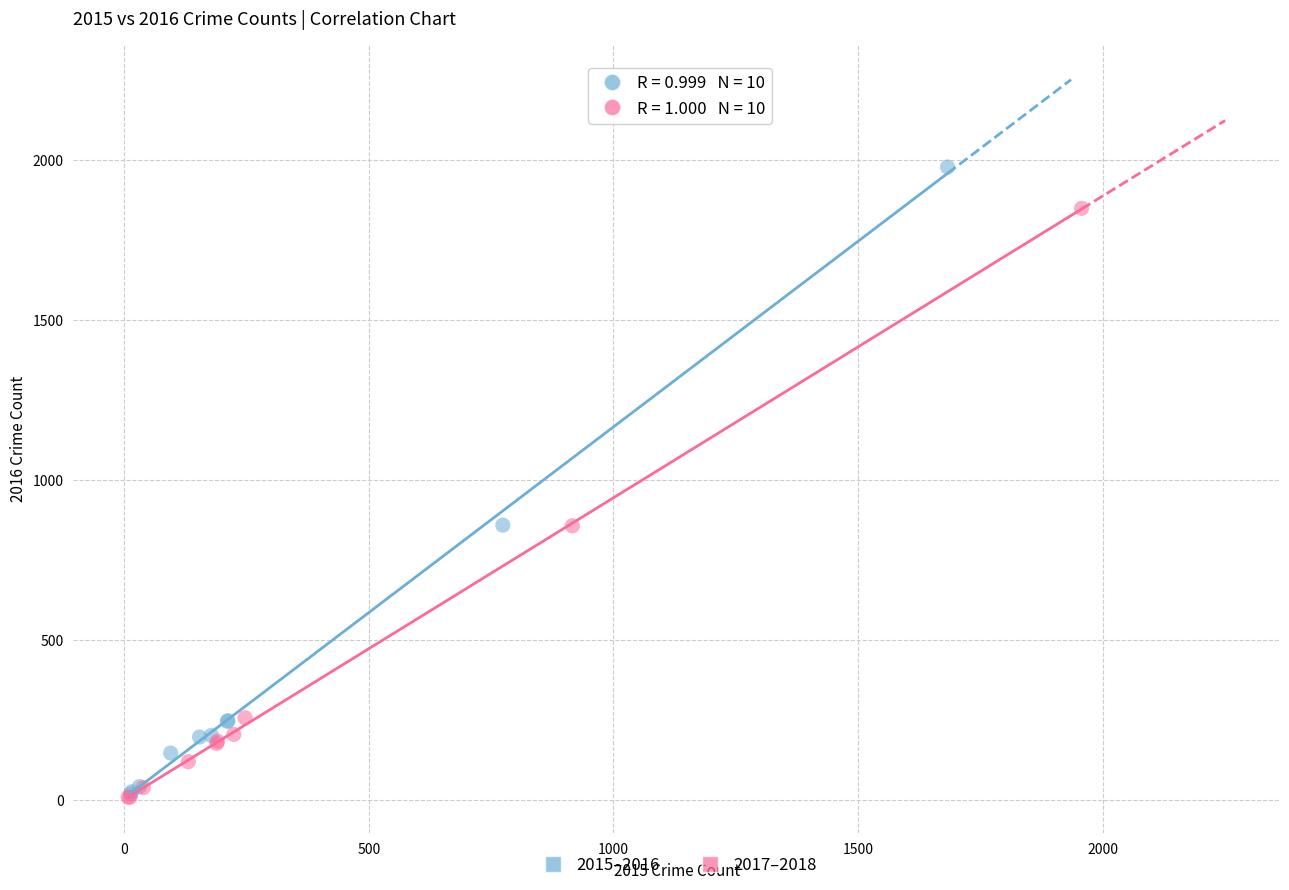

Which series has the largest Y range (max minus min)?

2015–2016